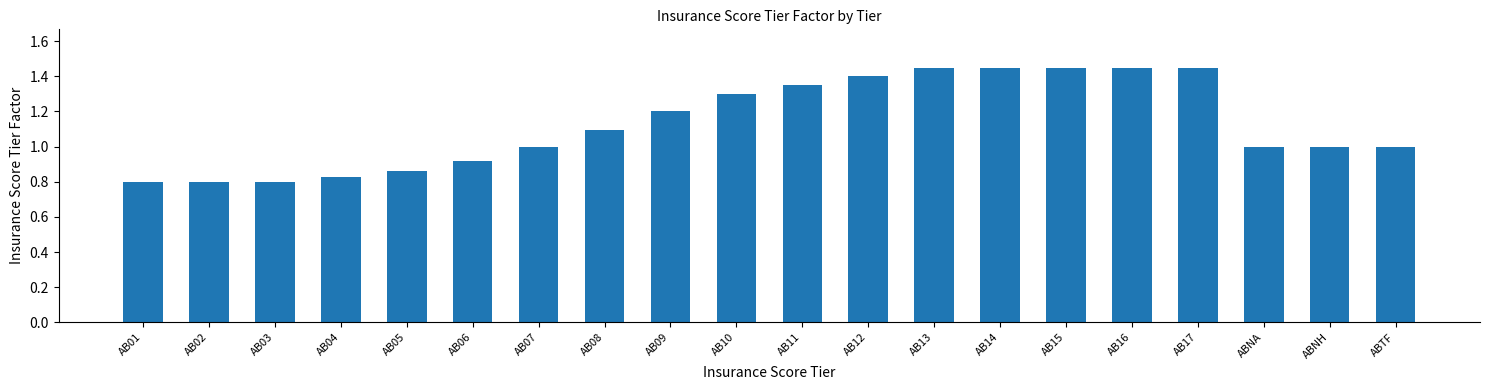

What is the label of the 2nd bar from the right?

ABNH